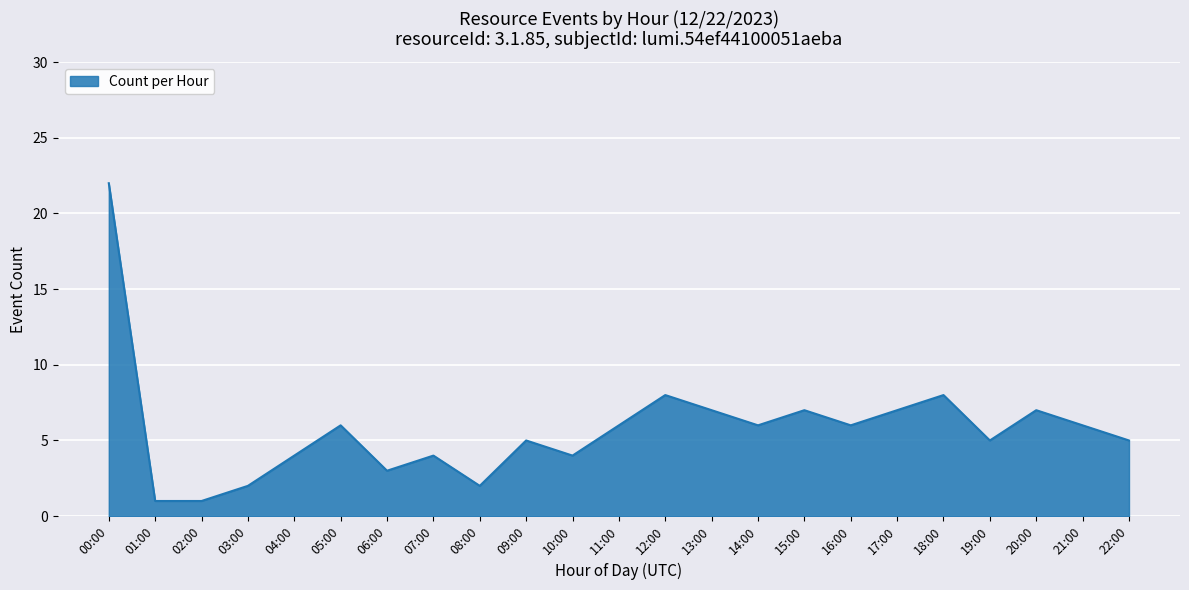

What is the average value?

6